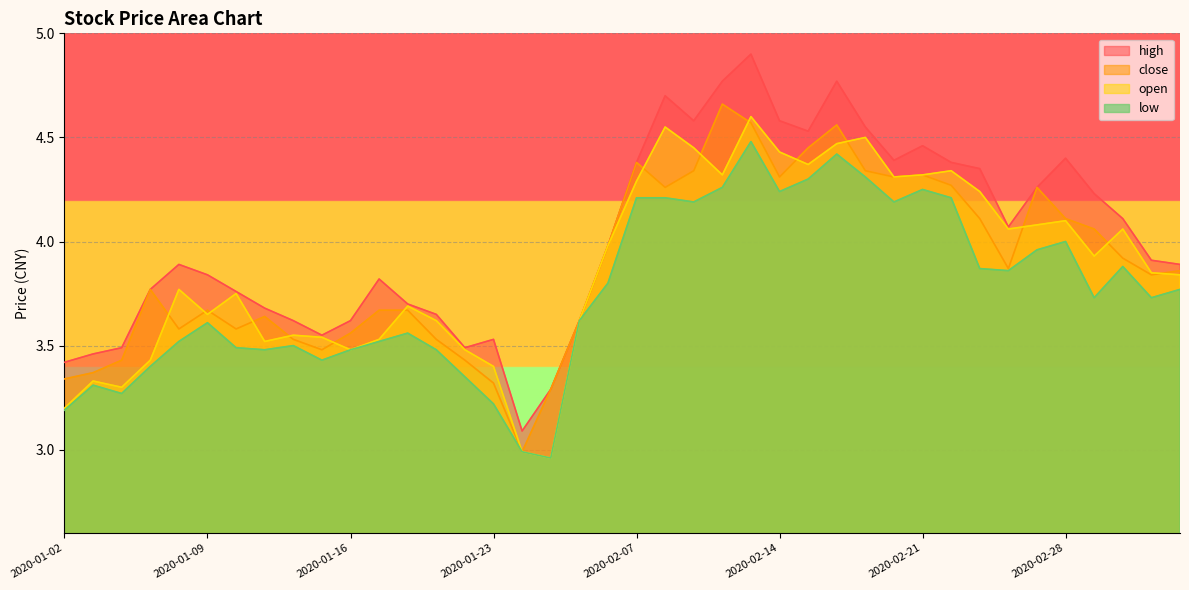

What is the spread (max minus min) of values at 2020-02-10?

0.5